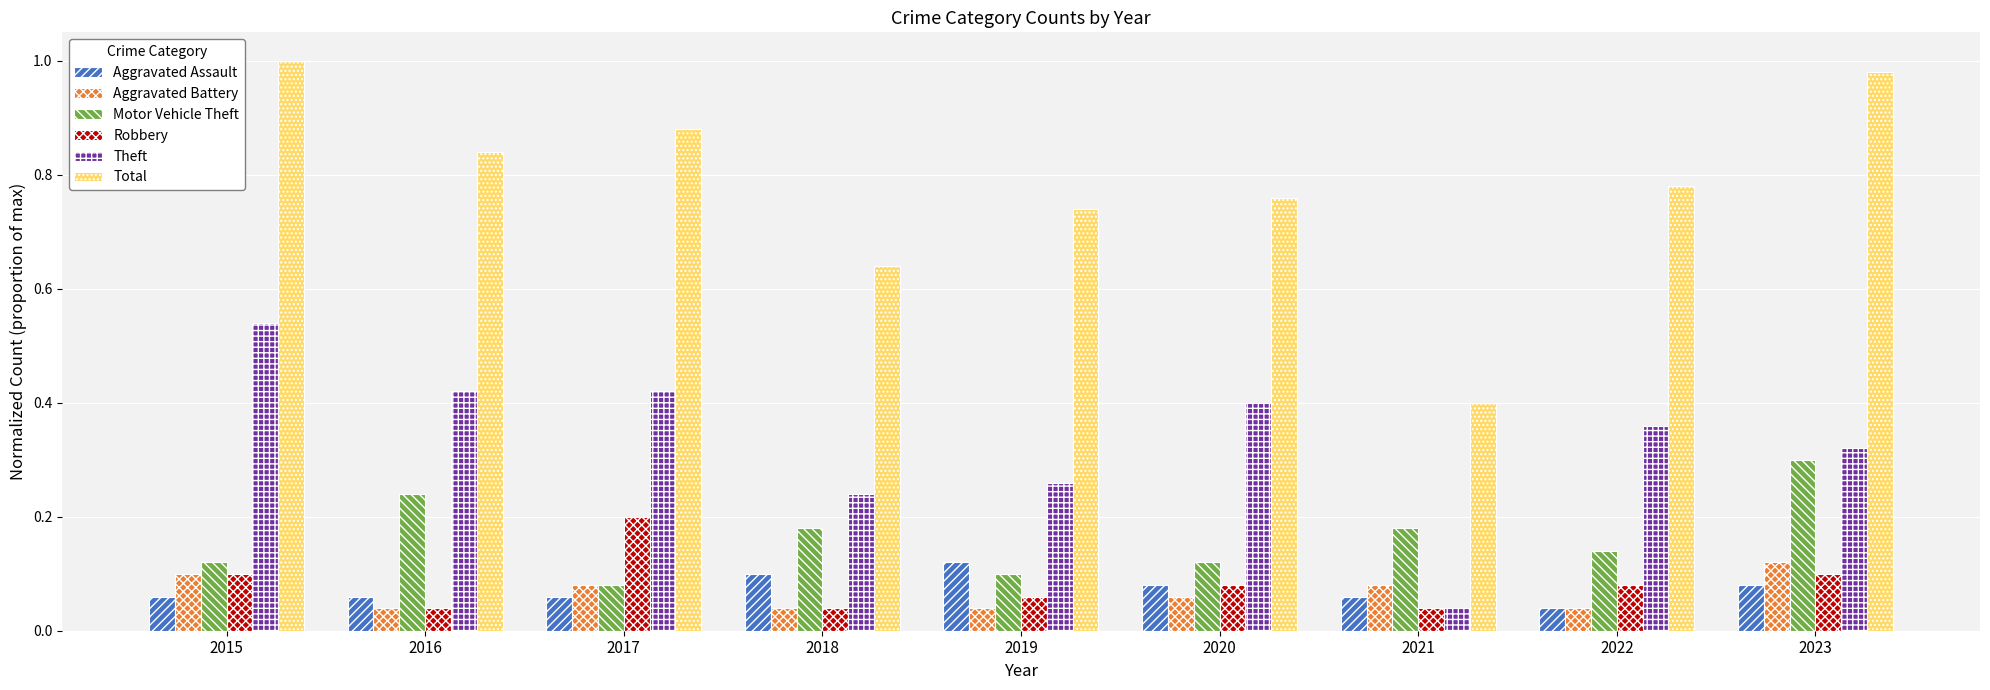

The value of Motor Vehicle Theft at 2018 is 0.2. True or false?

True